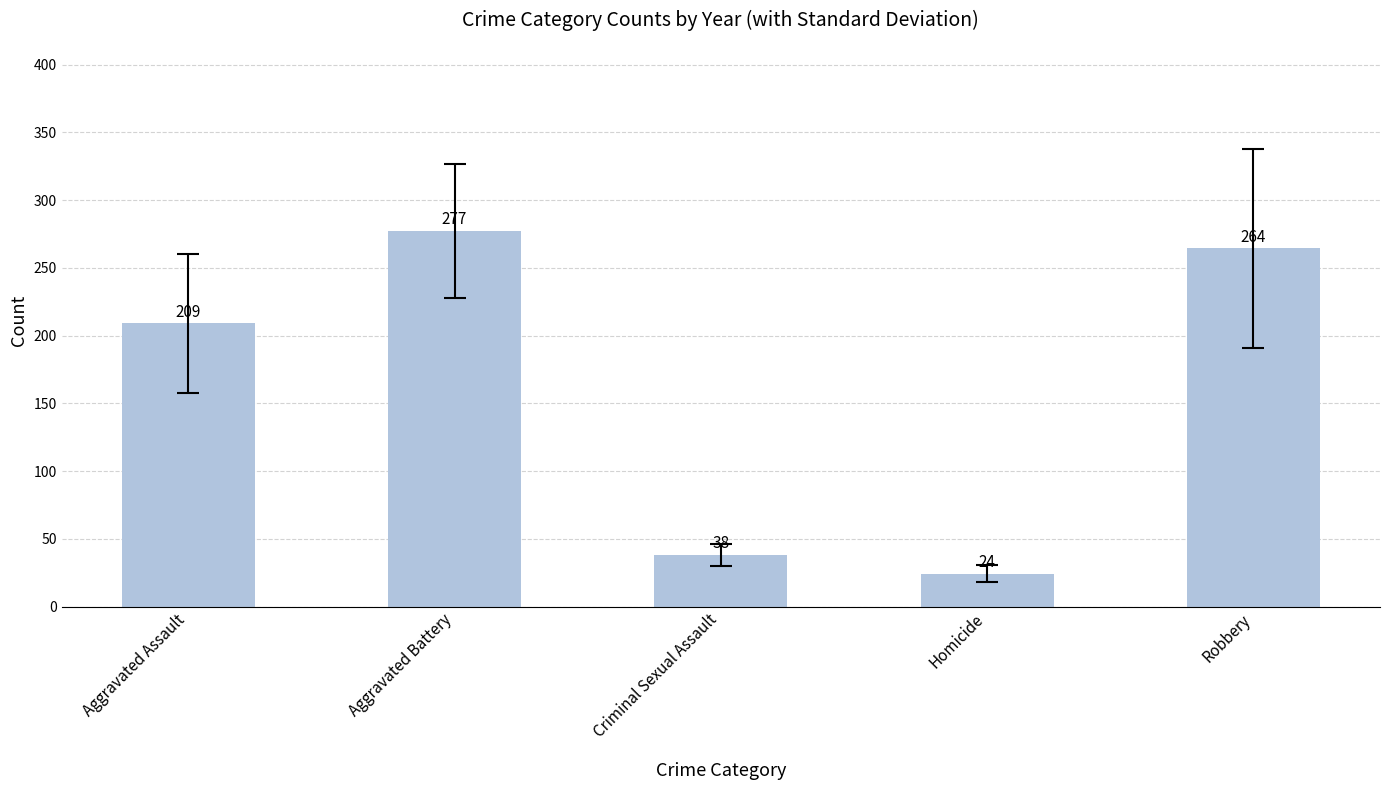

Where is the data nearest to the value 150?

Aggravated Assault